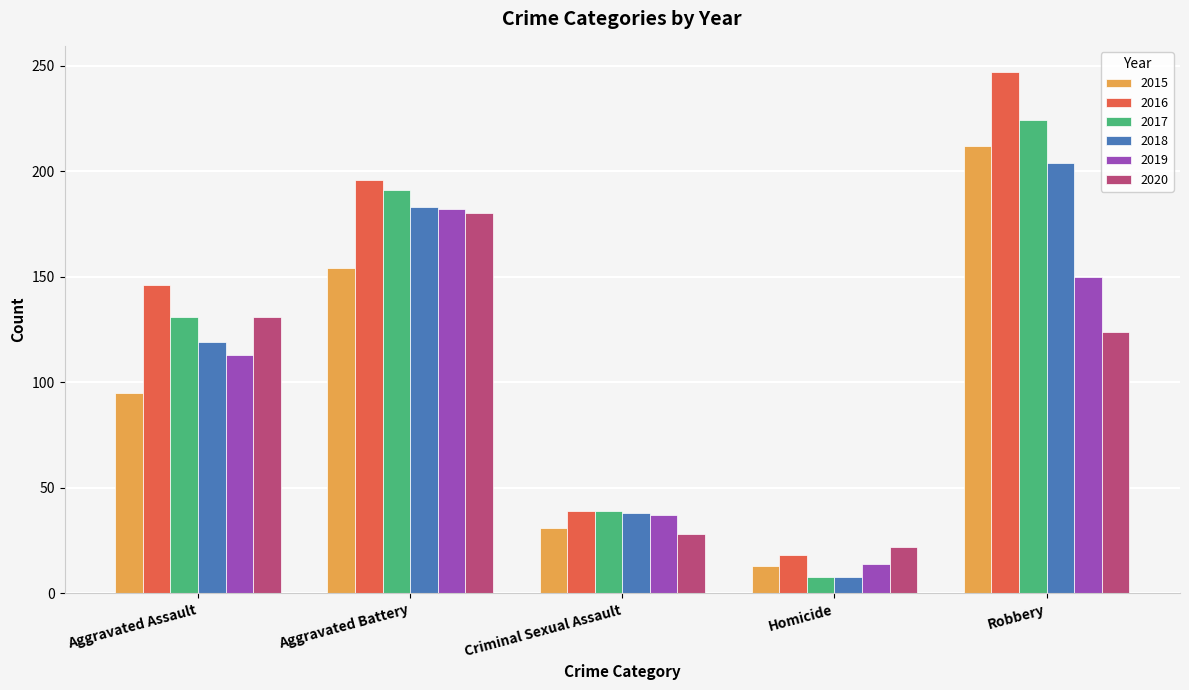

How many bars are there in each group?

6